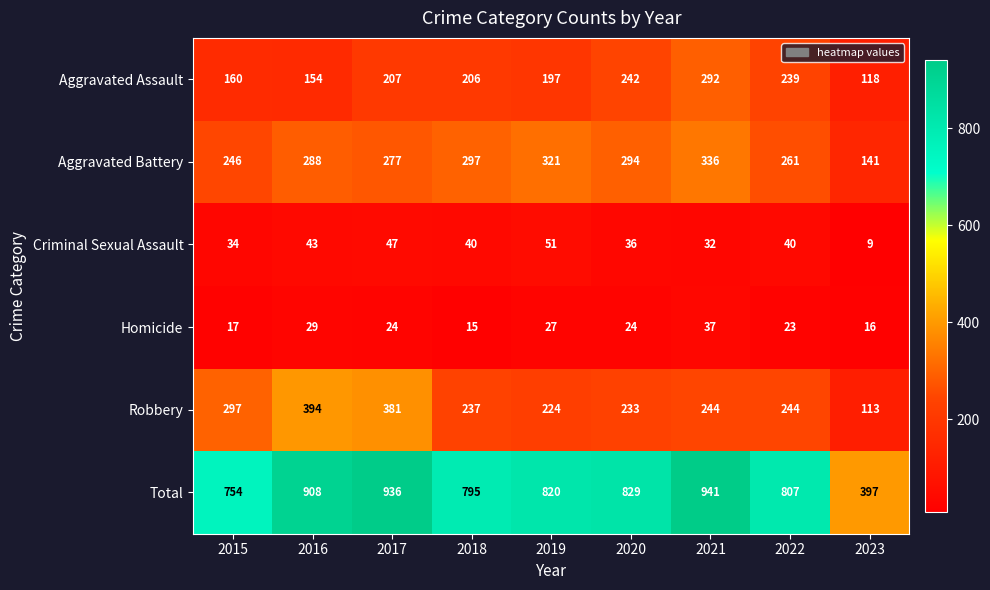

What is the difference between the second highest and minimum values in the Homicide series?

14